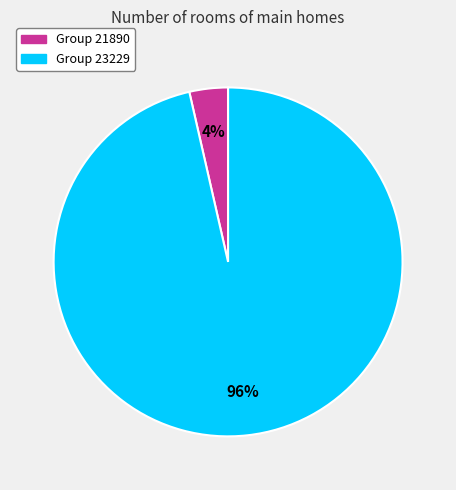

To the nearest percent, what is the average slice percentage?

50%